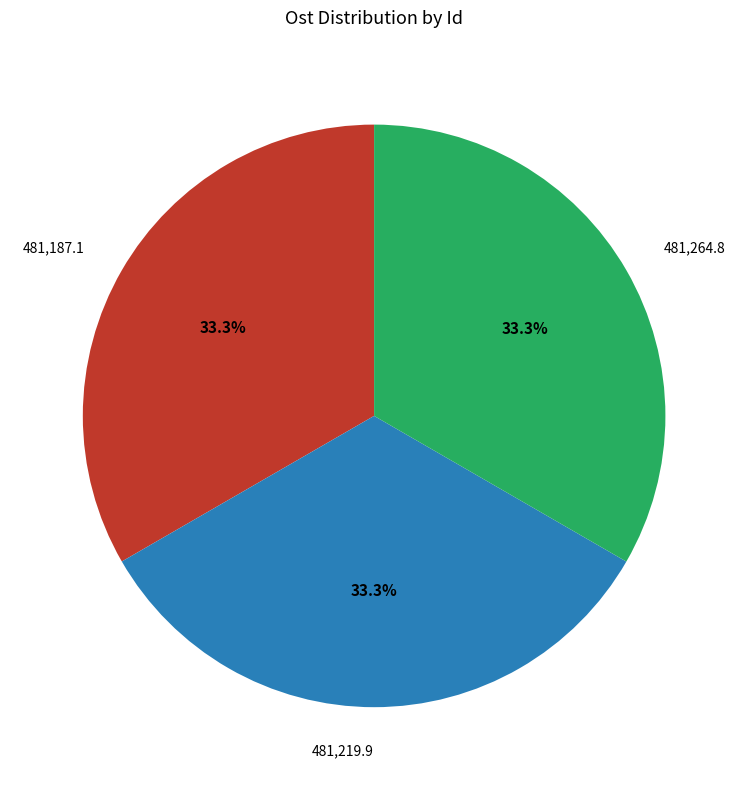

How many segments does this pie chart have?

3